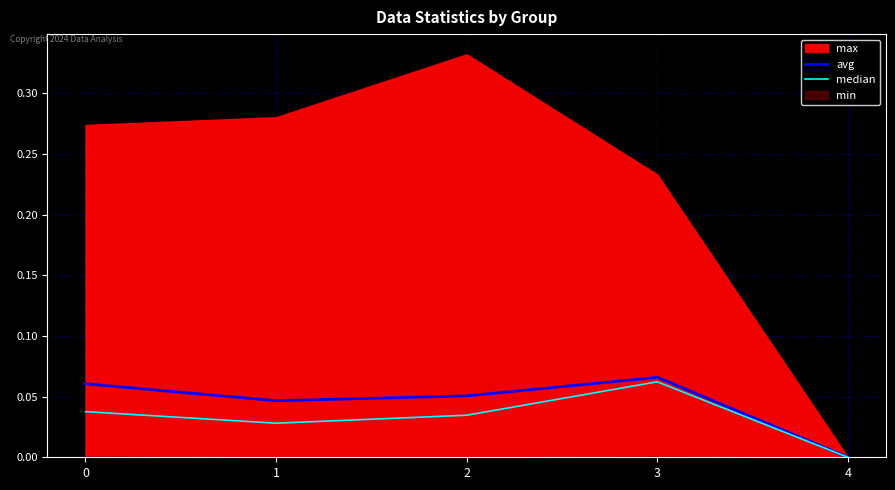

At which label is median closest to 0?

4